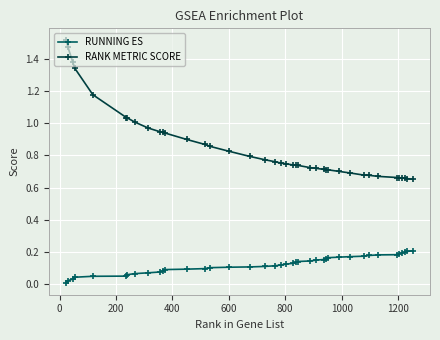

True or false: RANK METRIC SCORE and RUNNING ES cross at least once.

False